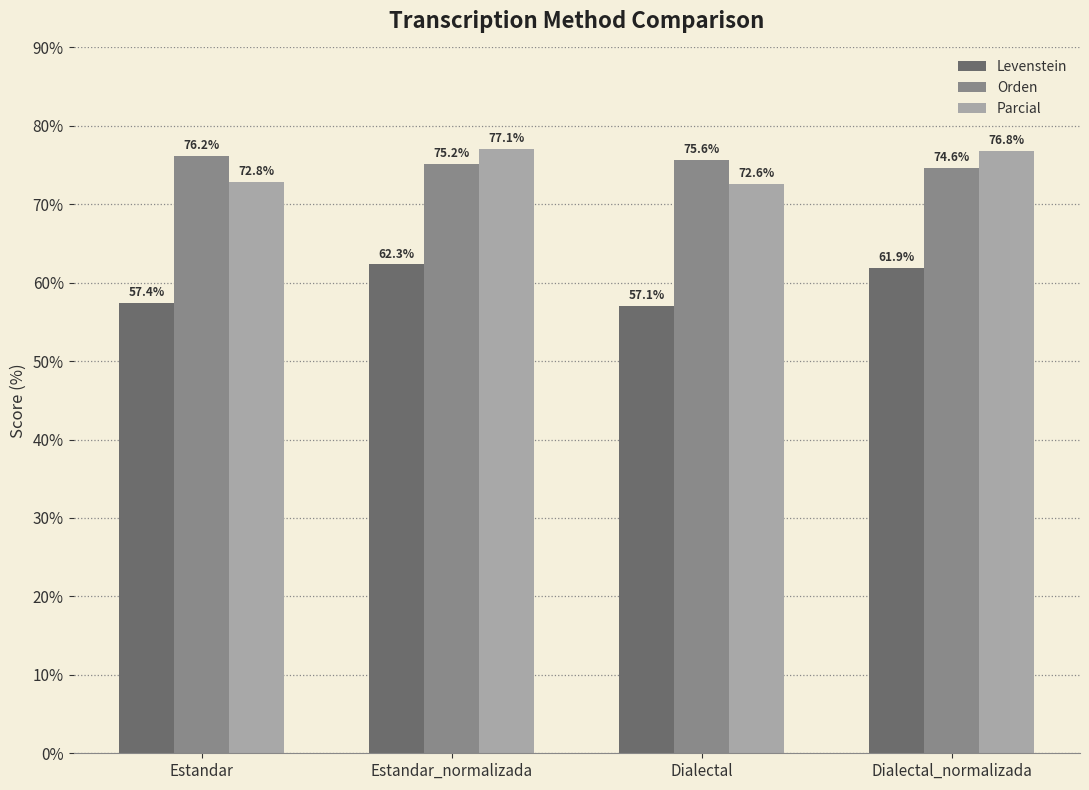

What position from the right is Dialectal?

2